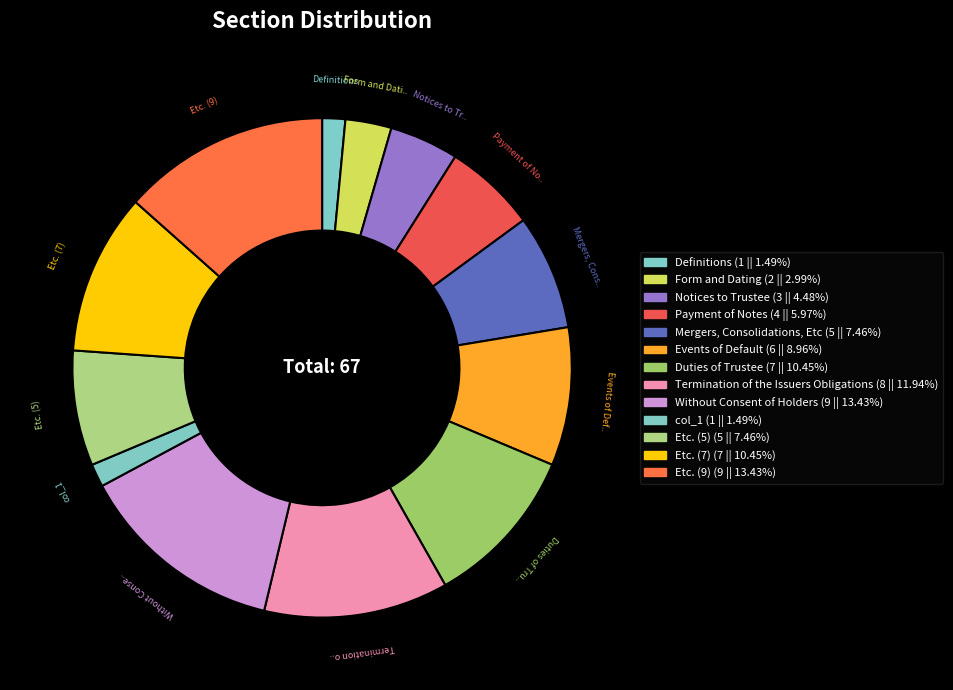

How many segments does this pie chart have?

13